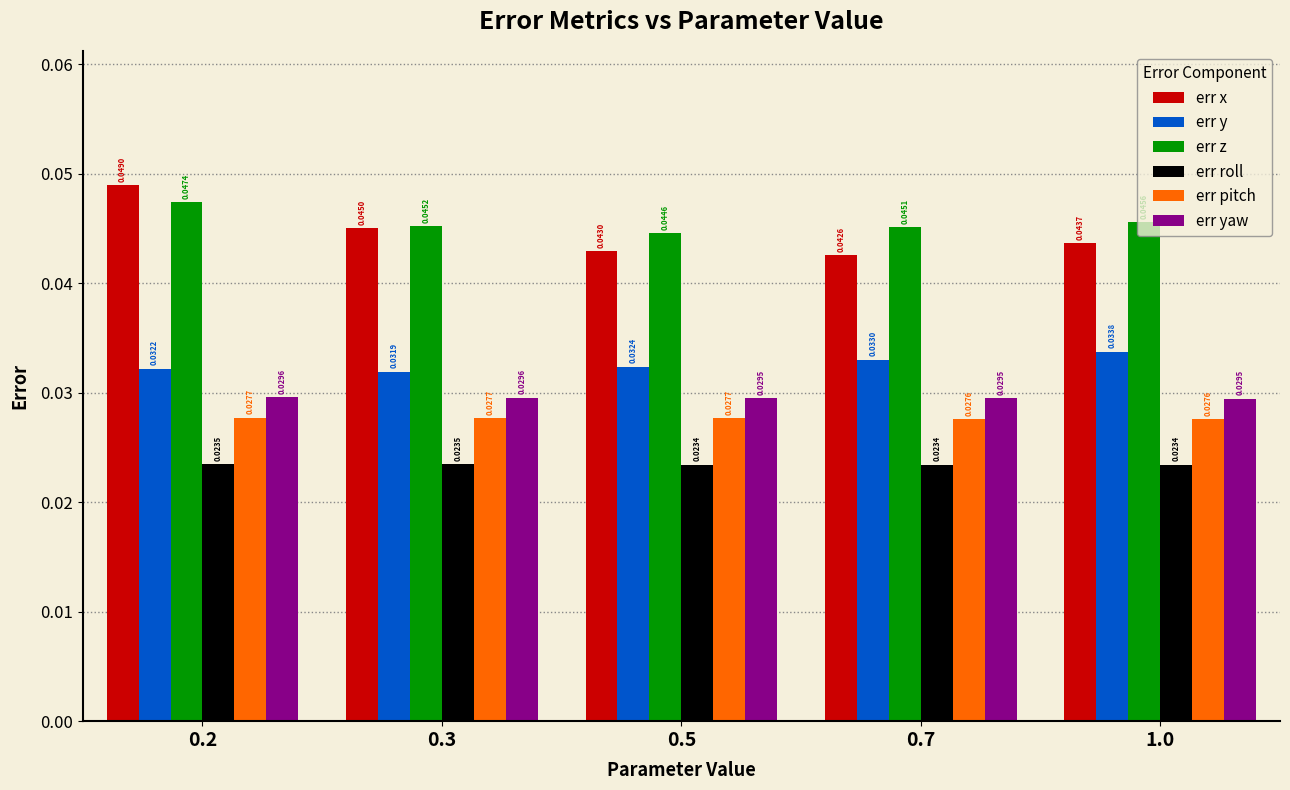

At 1.0, list the series in order from largest to smallest.

err z, err x, err y, err yaw, err pitch, err roll